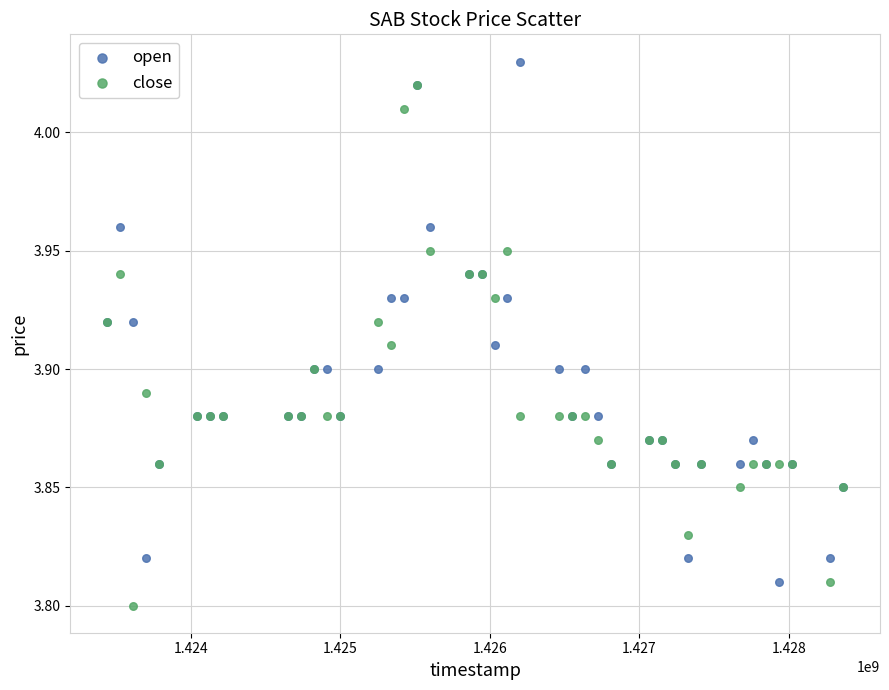

What are all the series names shown in the legend?

open, close